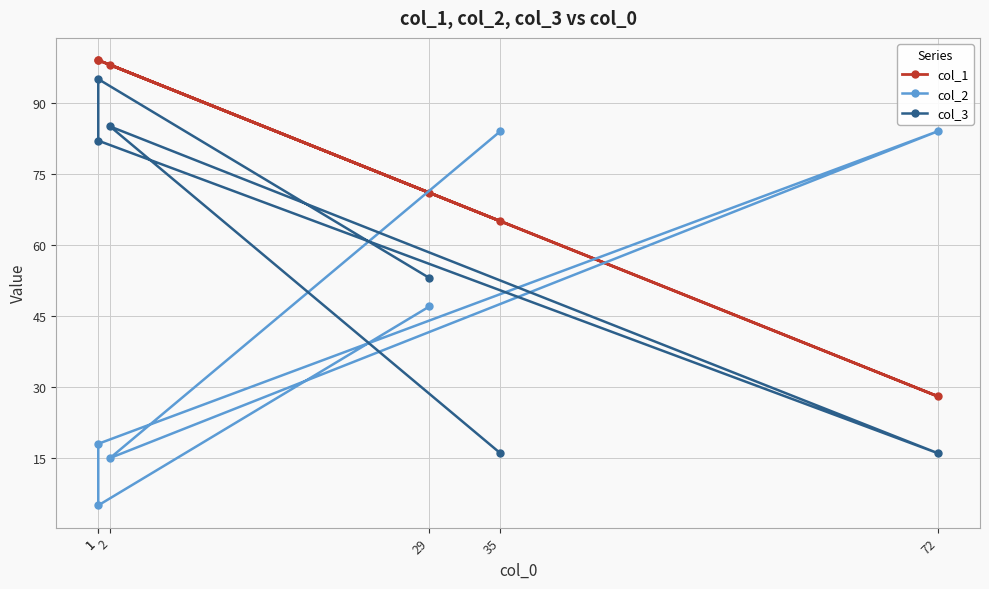

How many lines are shown in the chart?

3